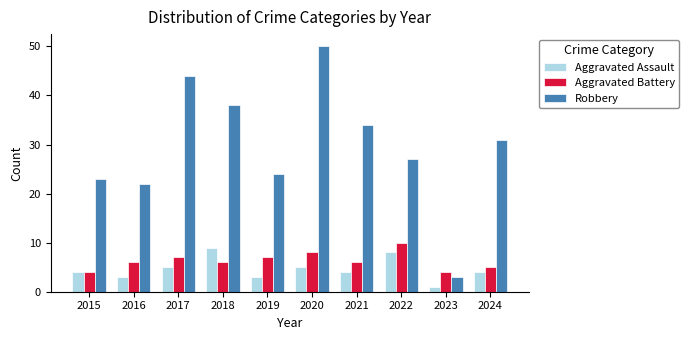

What is the smallest value displayed?

1